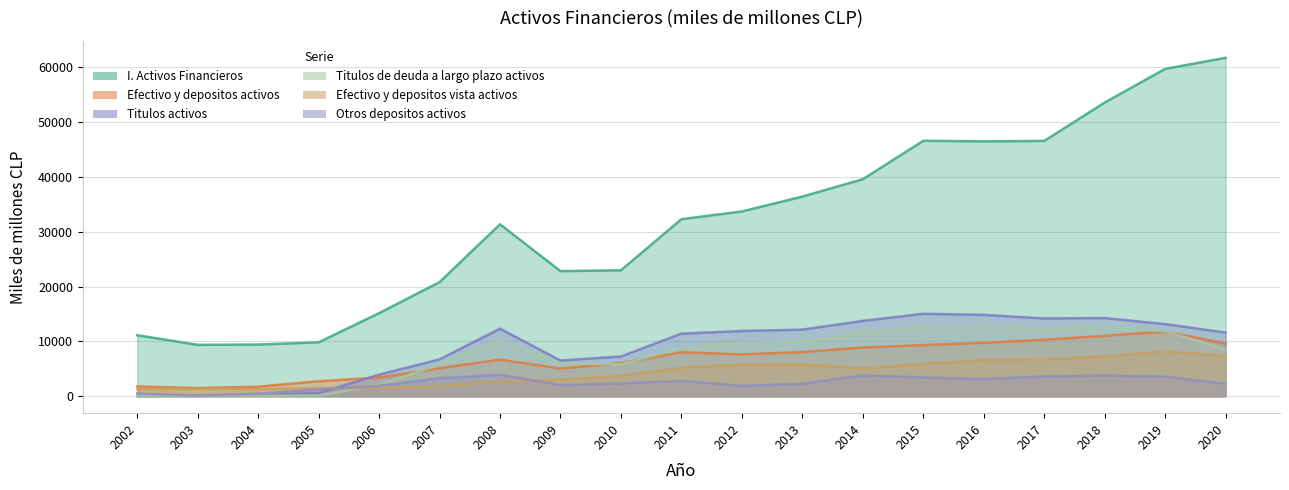

How many data points in I. Activos Financieros are above 32286?

9